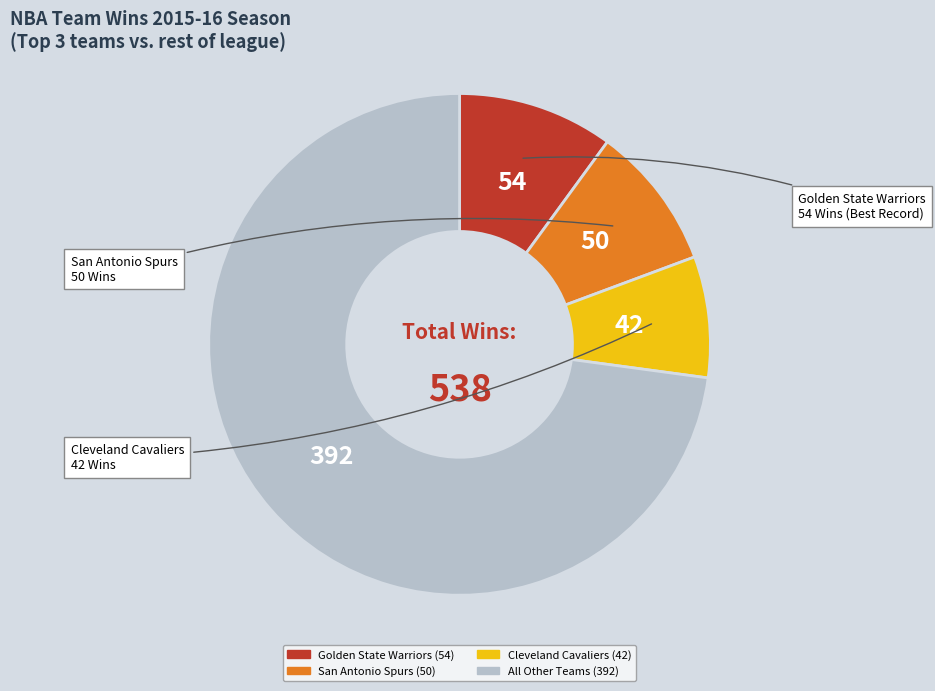

Is there a majority slice in this chart?

Yes